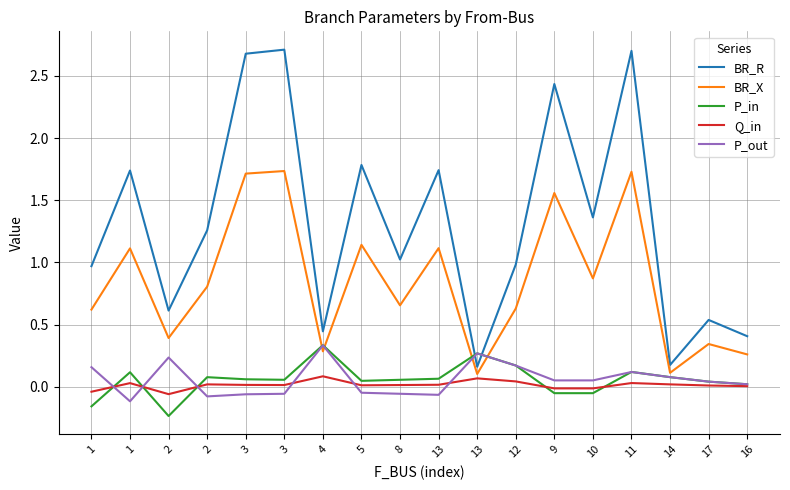

How many lines are shown in the chart?

5